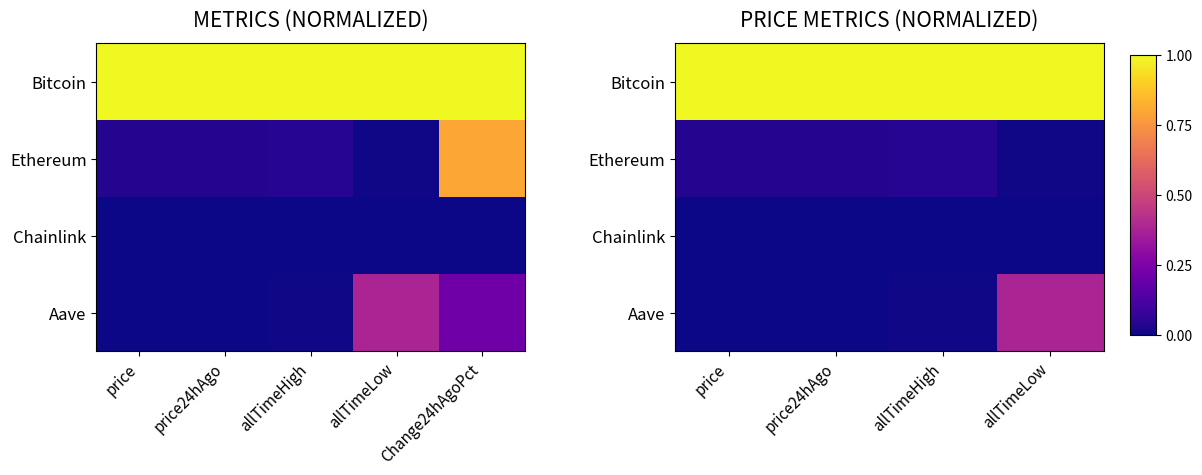

The Bitcoin series shows 1.0 at allTimeHigh. True or false?

True